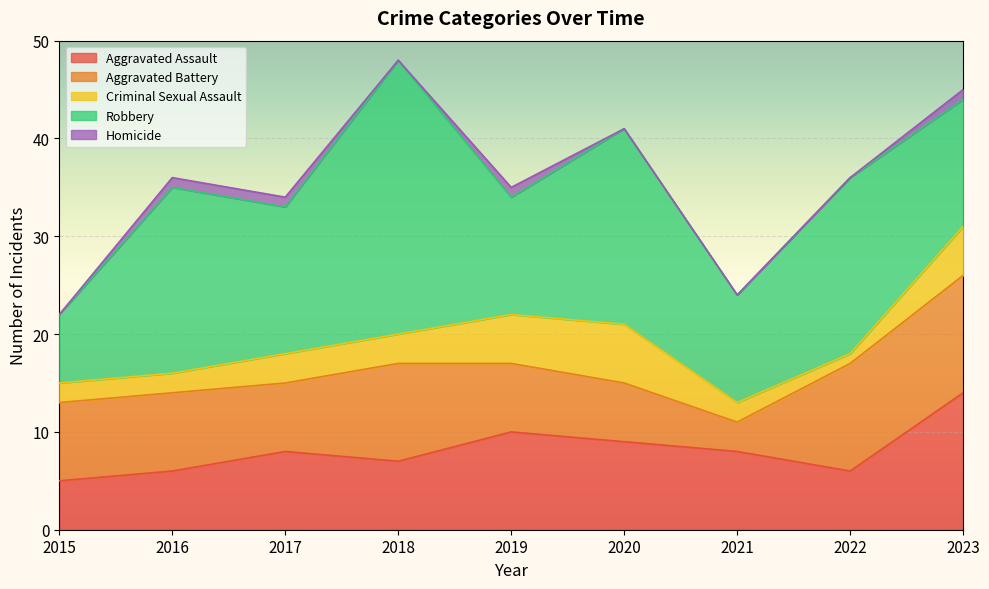

At how many categories does at least one series exceed 2?

9